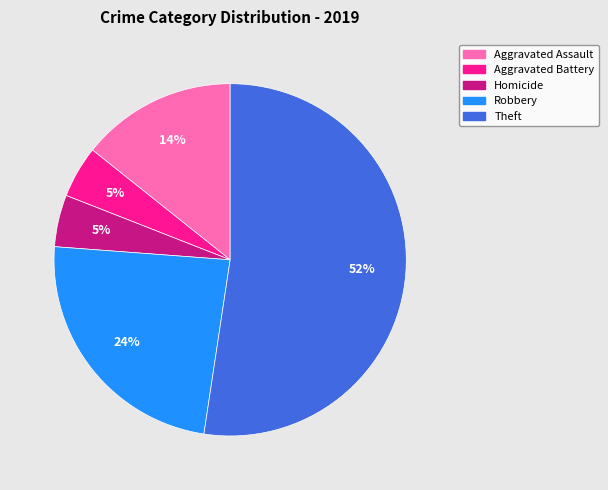

Count the number of slices in the pie.

5